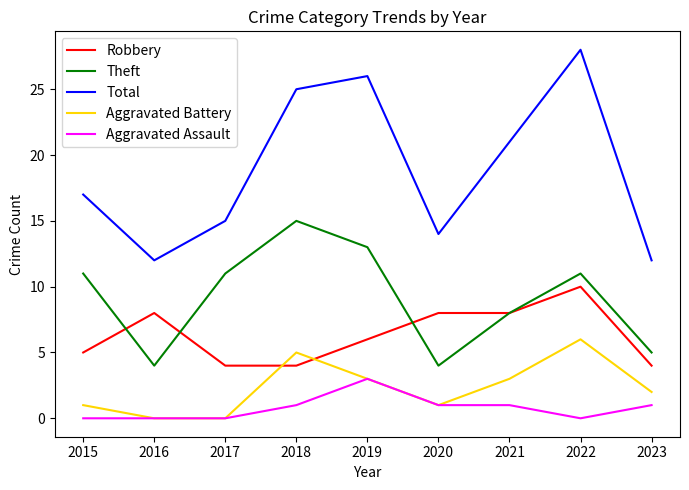

At how many categories does at least one series exceed 11?

9